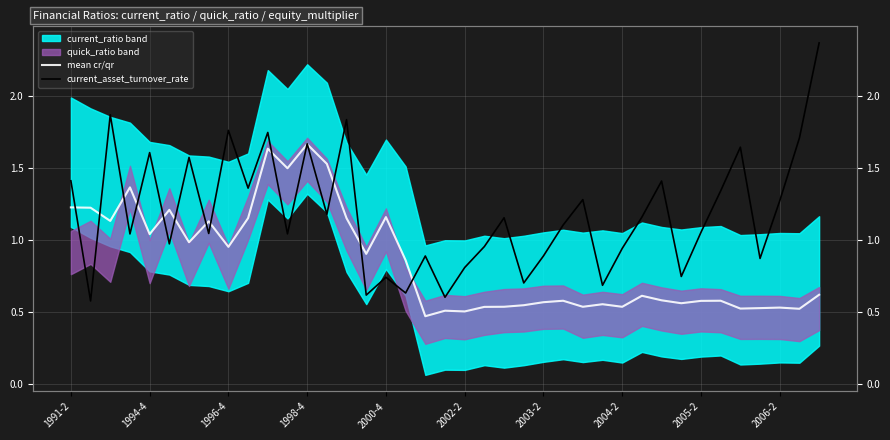

What is the difference between the highest and lowest values at 15?

0.3